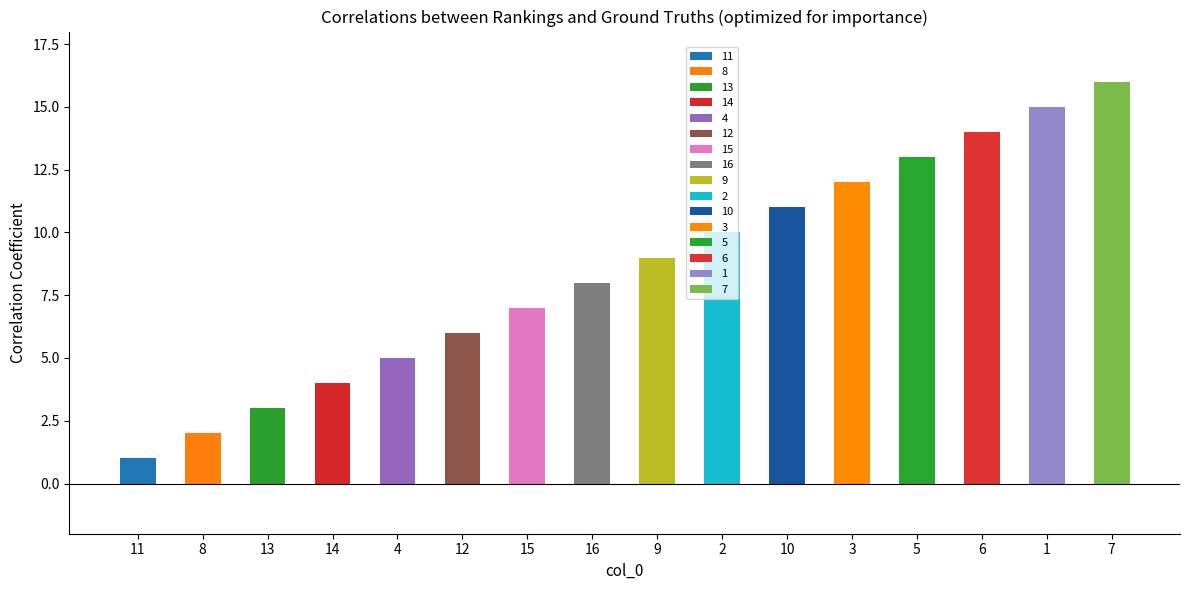

What is the maximum value shown in the chart?

16